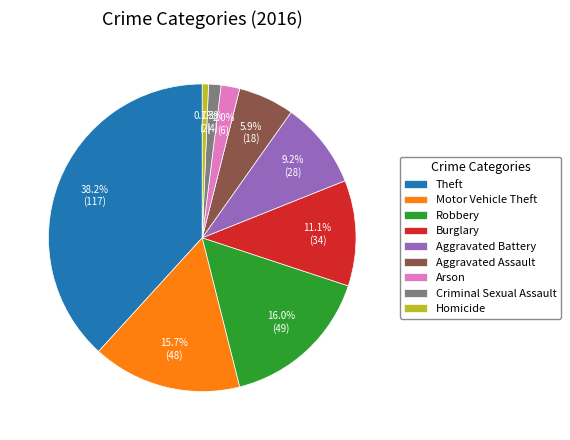

What percentage do Aggravated Assault and Burglary together represent?

17.0%